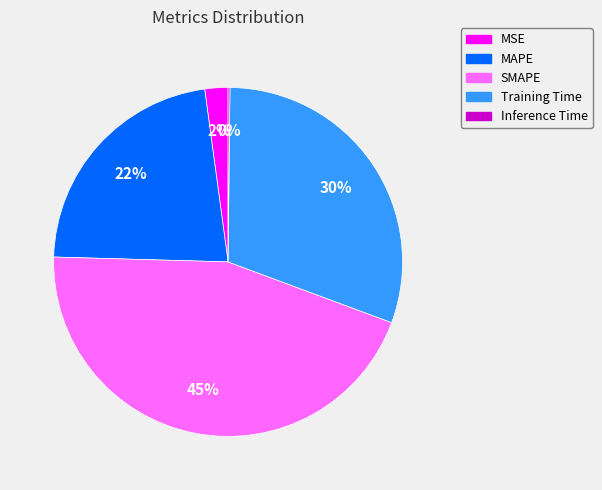

True or false: MAPE accounts for 32% of the total.

False